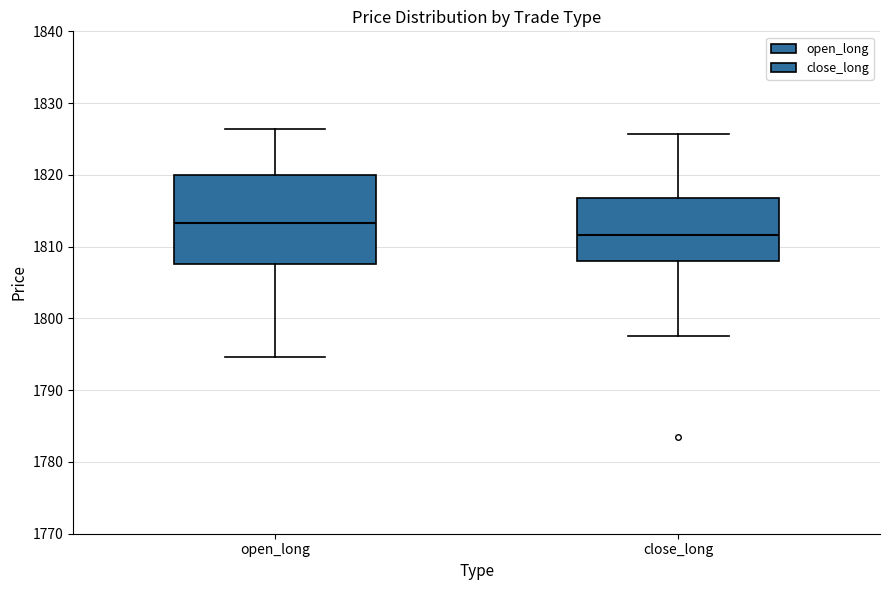

Where does the median line of the box for close_long sit on the y-axis? The values are not printed on the chart, so give them approximately, as read against the axis.

1812